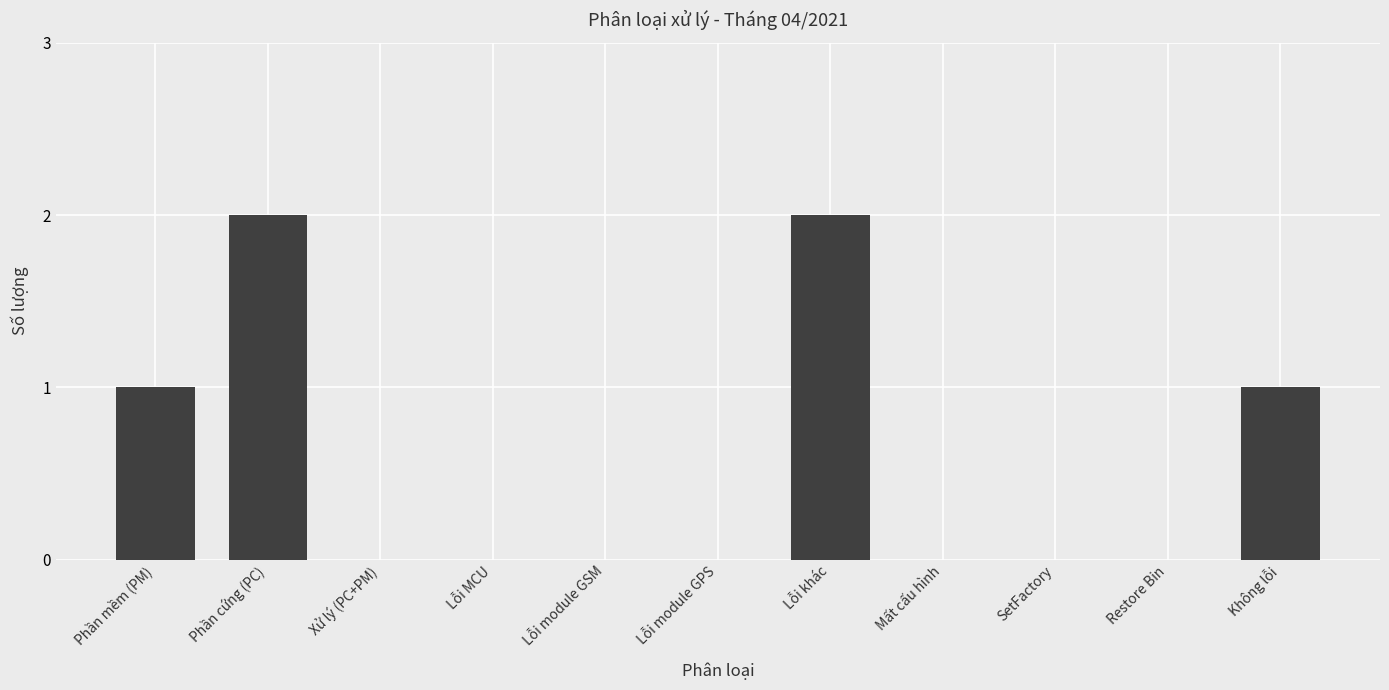

What is the sum of all values?

6